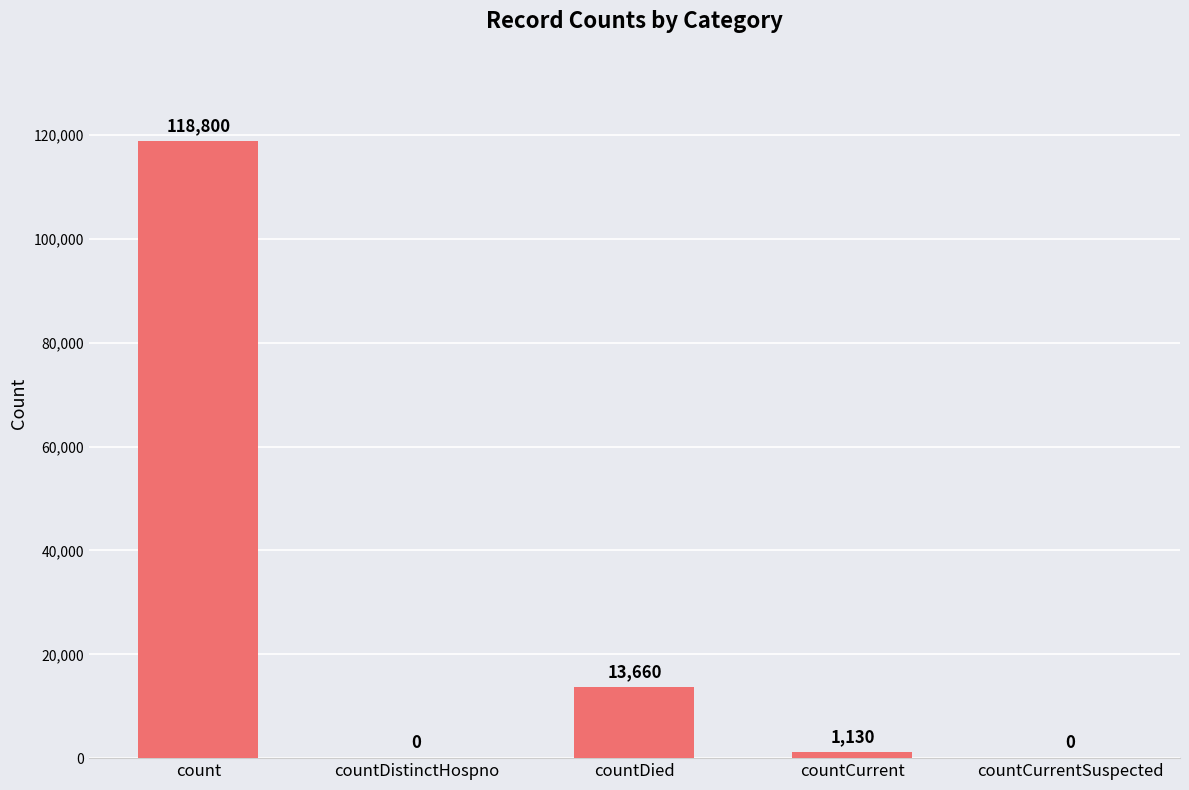

Where is the data nearest to the value 59400?

countDied